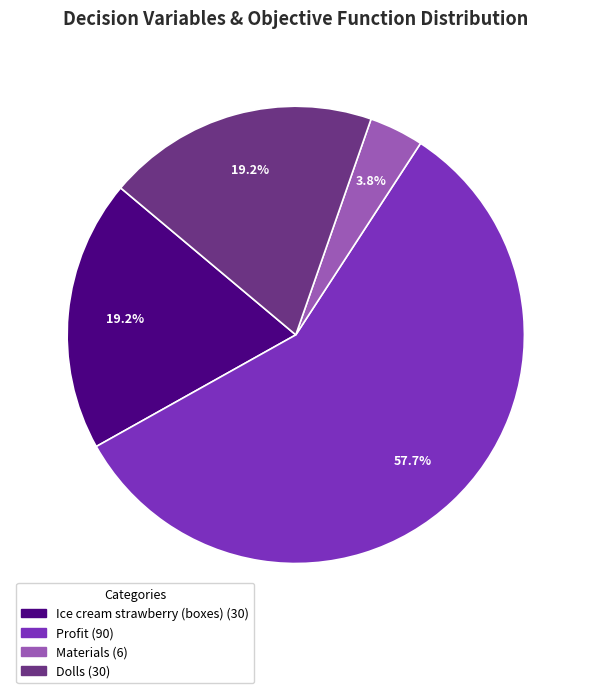

Is there a majority slice in this chart?

Yes